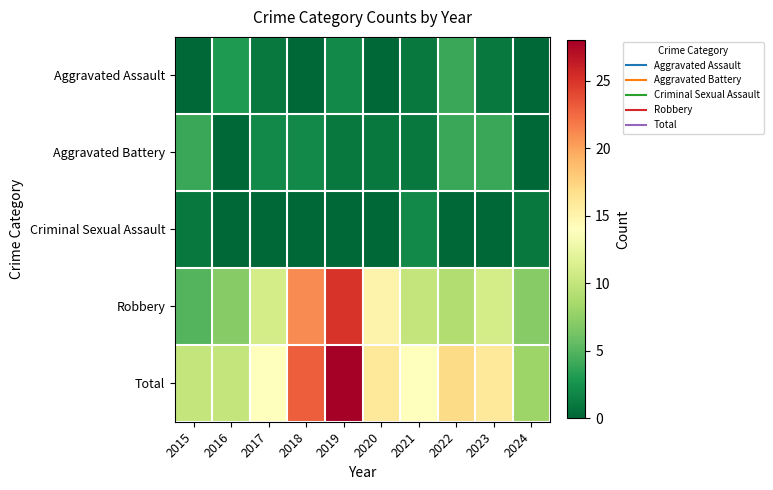

List the series in order of their peak value, highest first.

Total, Robbery, Aggravated Assault, Aggravated Battery, Criminal Sexual Assault